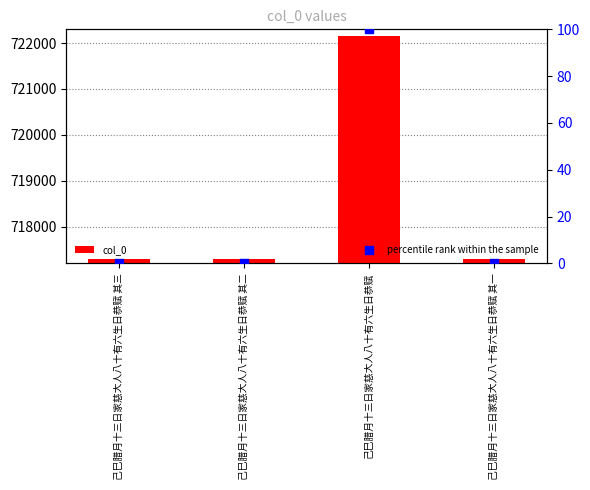

Is the value of percentile rank within the sample at 己巳腊月十三日家慈大人八十有六生日恭赋 greater than the value of col_0 at 己巳腊月十三日家慈大人八十有六生日恭赋 其三?

No